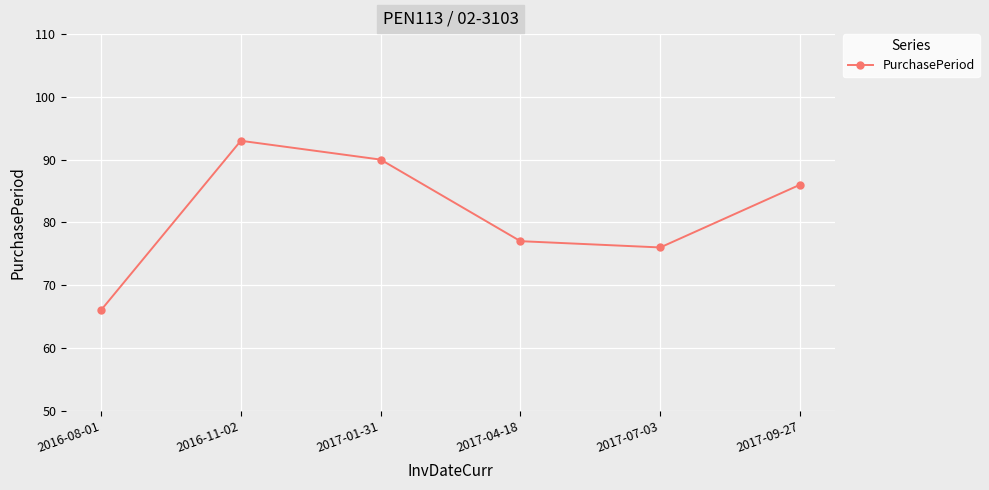

How many interior local peaks (higher than both neighbors) does the data have?

1